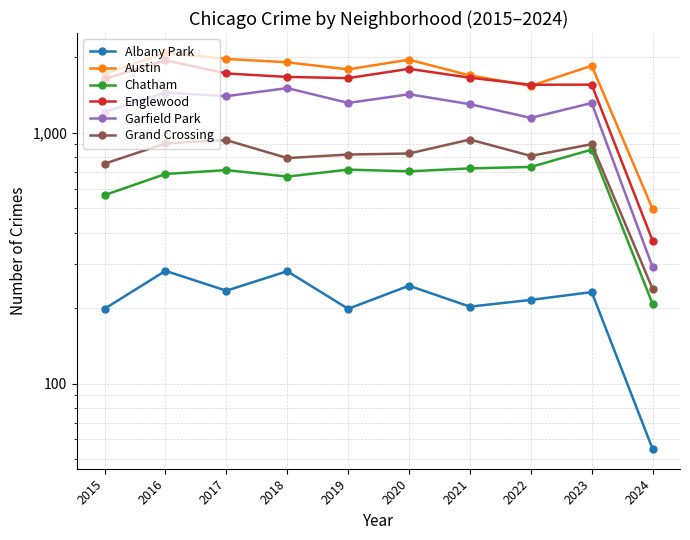

In Englewood, how many points are higher than both neighbors (excluding endpoints)?

3